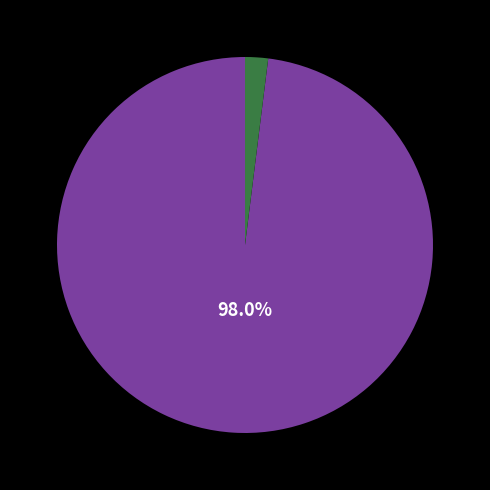

To the nearest percent, what is the average slice percentage?

50%